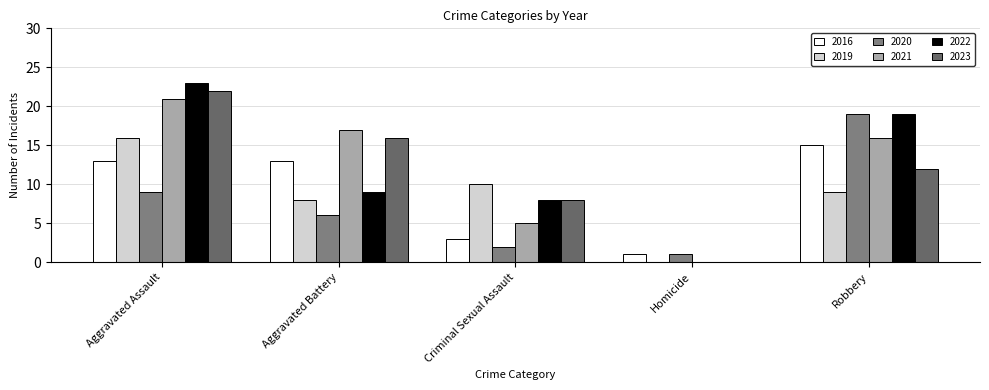

How many groups of bars are there?

5